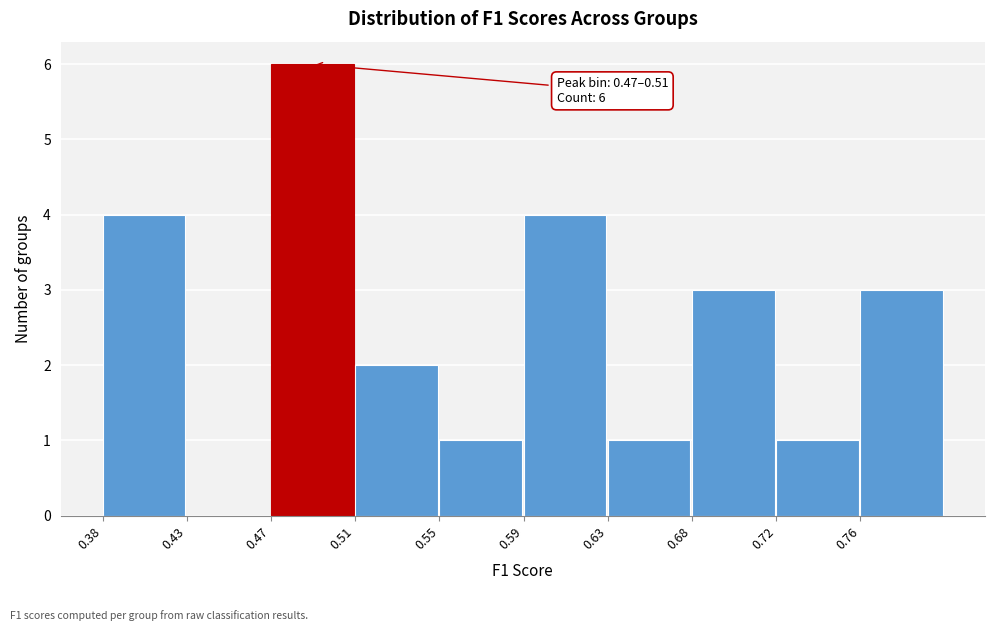

Reading left to right, what are all the values shown in this chart?

0.38=4	0.43=0	0.47=6	0.51=2	0.55=1	0.59=4	0.63=1	0.68=3	0.72=1	0.76=3